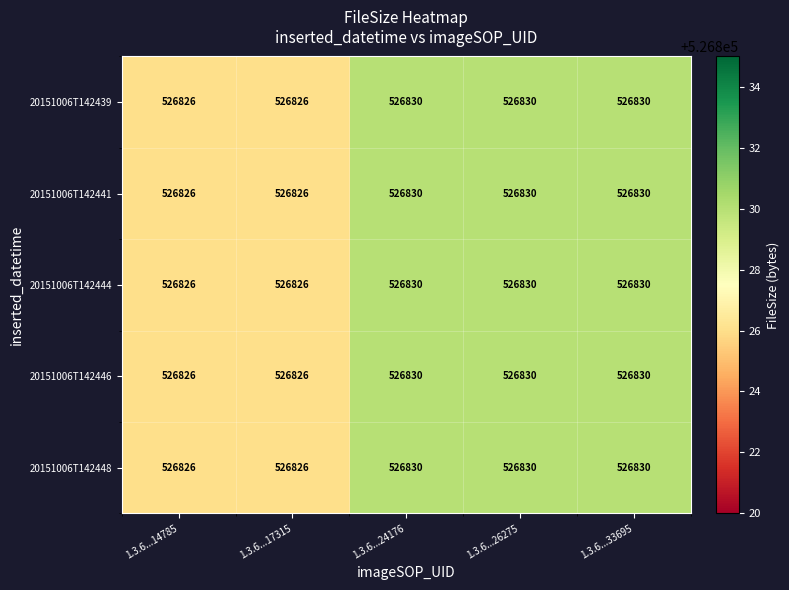

What is the sum of the 20151006T142448 values at 1.3.6...26275 and 1.3.6...14785?

1053656